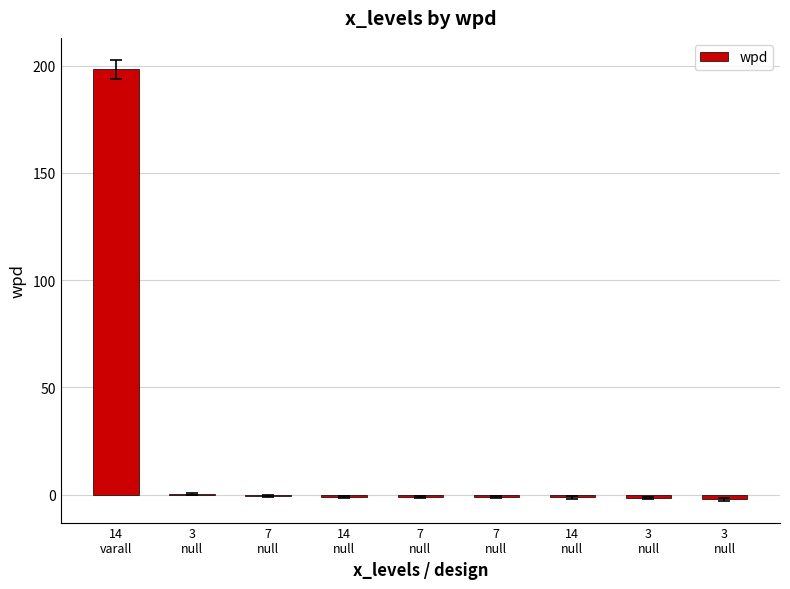

Are the bars horizontal?

No